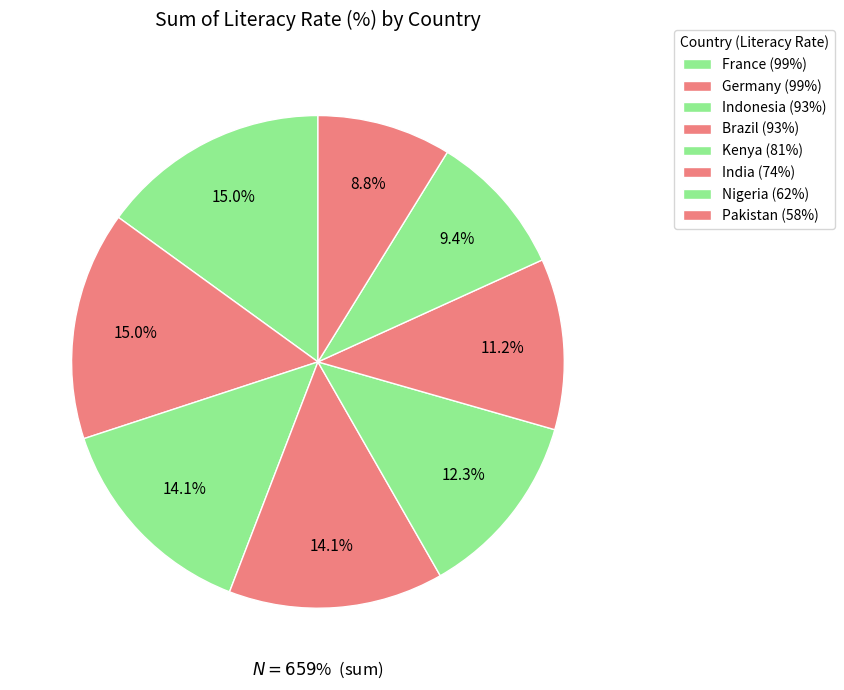

To the nearest percent, what is the difference between the largest and smallest slice percentages?

6%